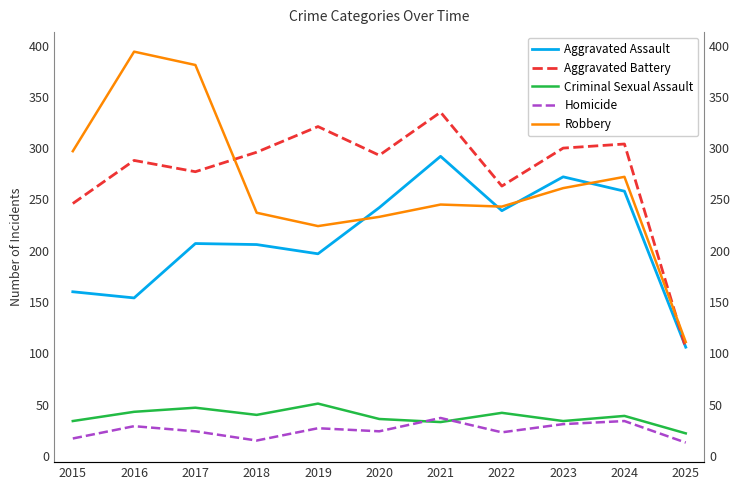

At how many categories does at least one series exceed 21?

11